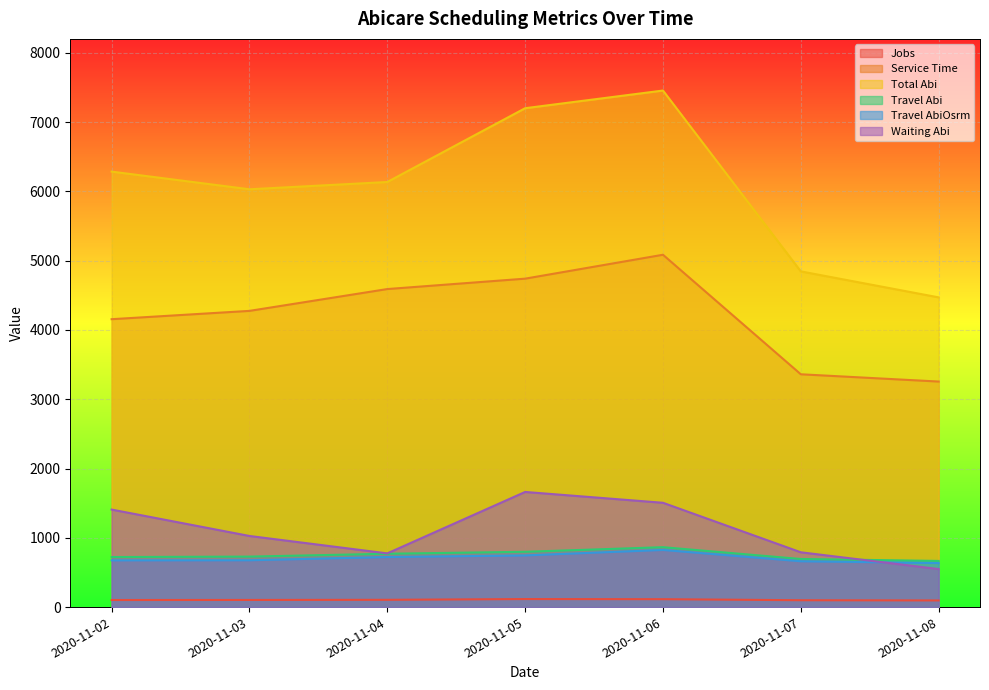

What is the difference between the Travel Abi values at 2020-11-07 and 2020-11-06?

170.5